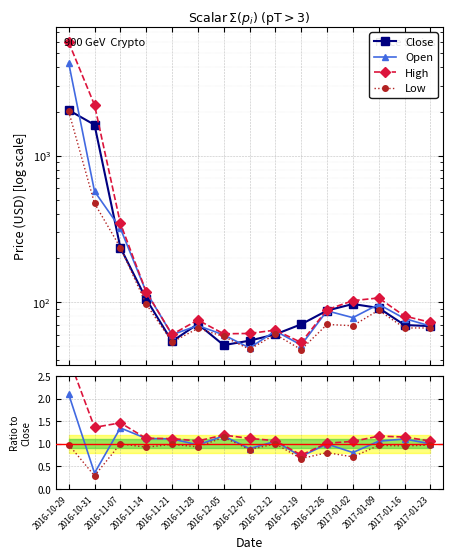

Which series ends up on top after the final intersection of Open and Close?

Open